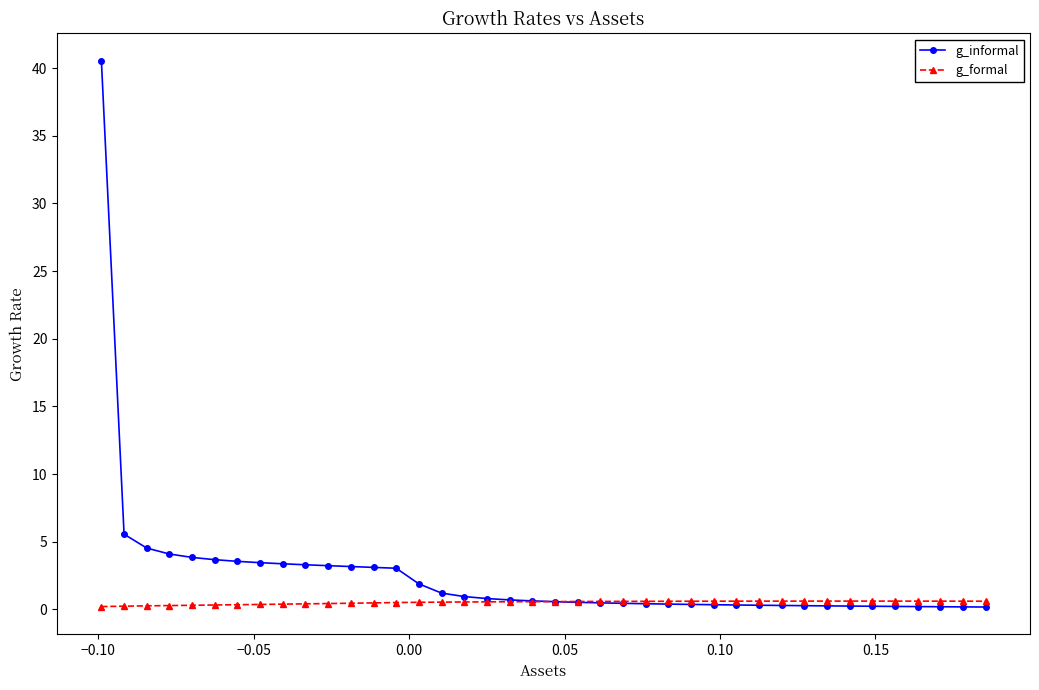

What is the value of the g_informal point at the 17th from the left?

0.9